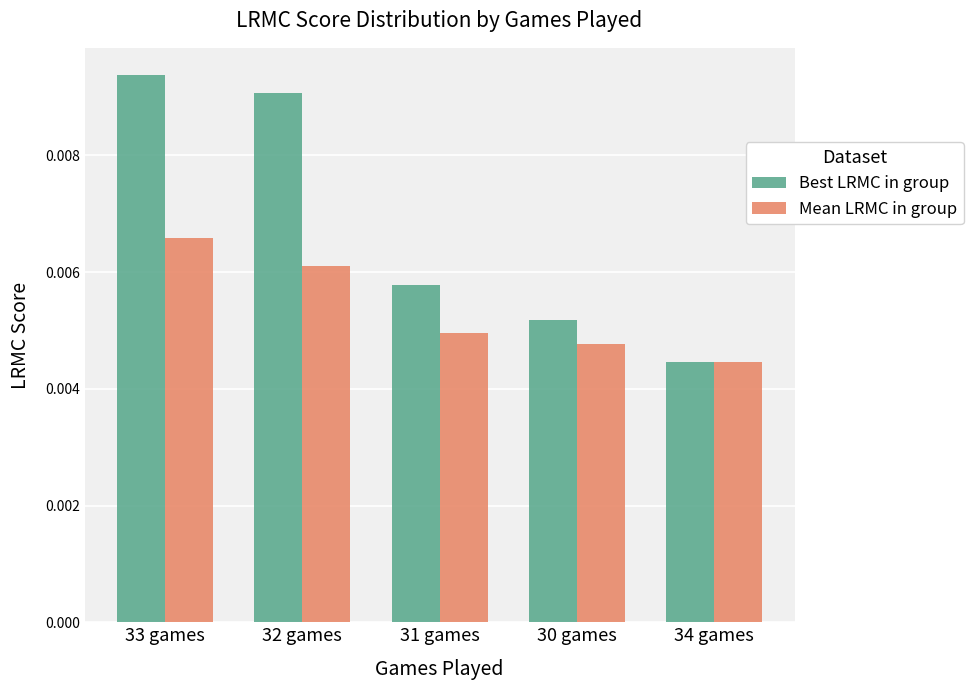

What are all the series names shown in the legend?

Best LRMC in group, Mean LRMC in group